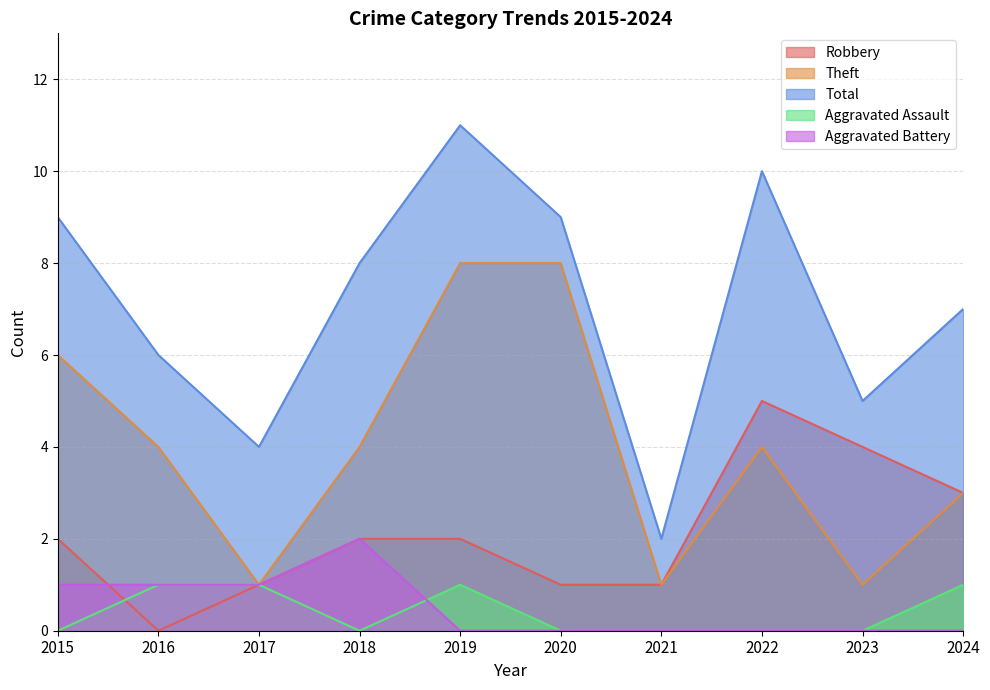

Where is Aggravated Assault nearest to the value 0?

2015